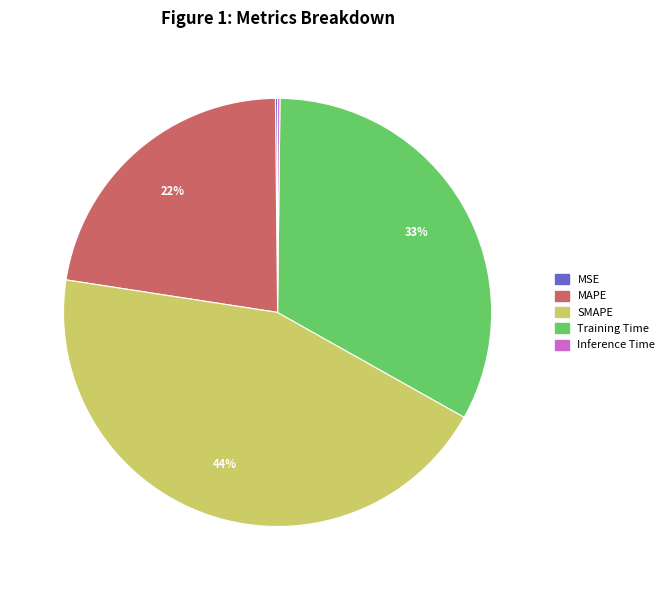

Which slice is the largest?

SMAPE